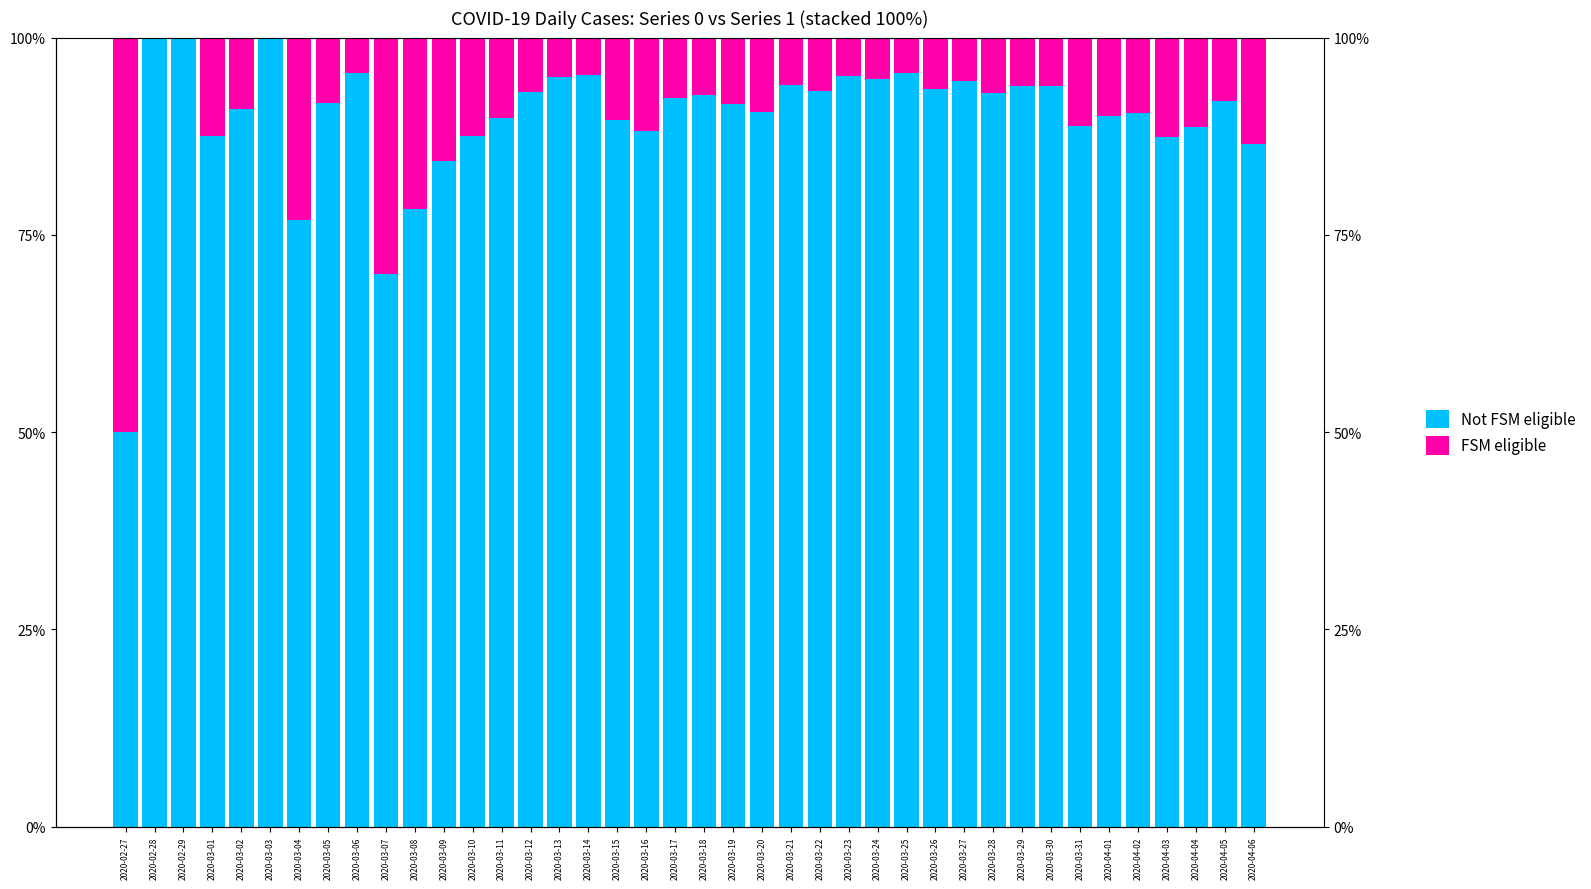

The value of Not FSM eligible at 2020-03-07 is 0.3. True or false?

False